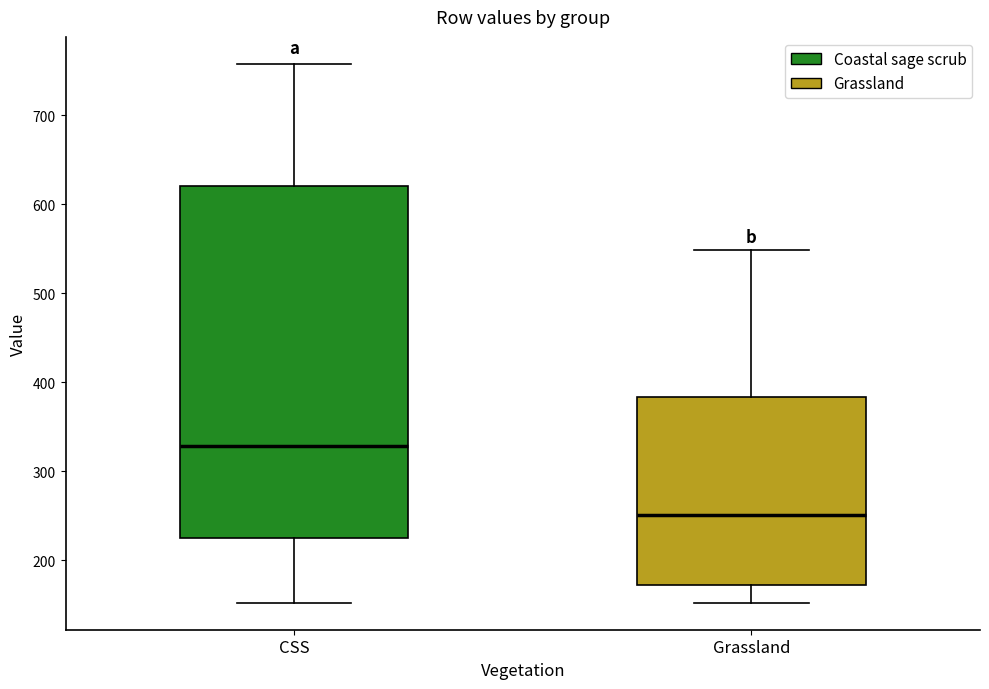

Reading left to right, read every box against the y-axis: the position of its median line, the range the box covers, and the ends of its whiskers. The values are not printed on the chart, so give them approximately, as read against the axis.

CSS: median 330, box 230 to 620, whiskers 150 to 760
Grassland: median 250, box 170 to 380, whiskers 150 to 550